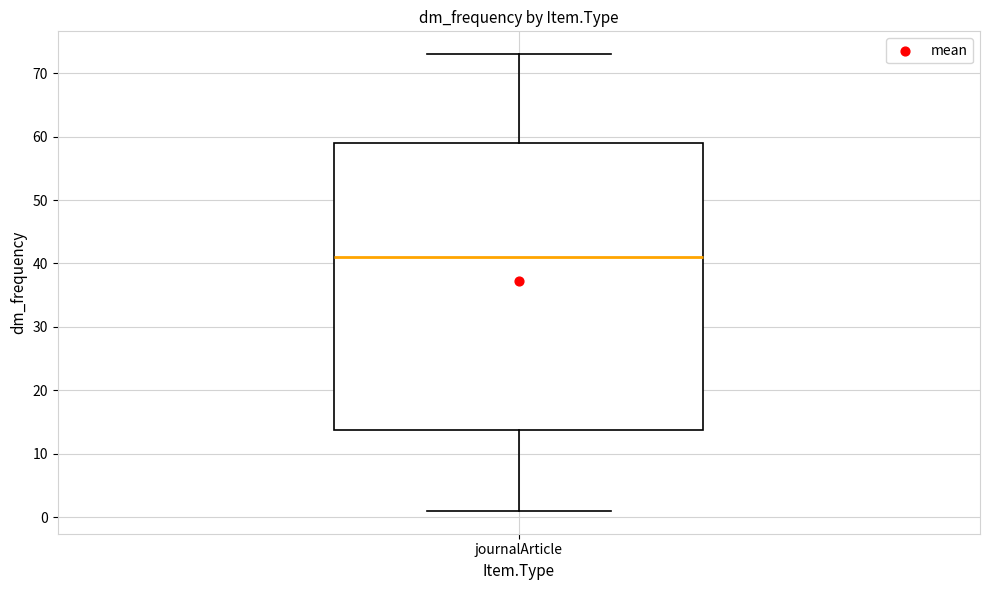

Read this box plot against the y-axis: the position of the median line, the range covered by the box, and the ends of both whiskers. The values are not printed on the chart, so give them approximately, as read against the axis.

median 41, box 14 to 59, whiskers 1 to 73